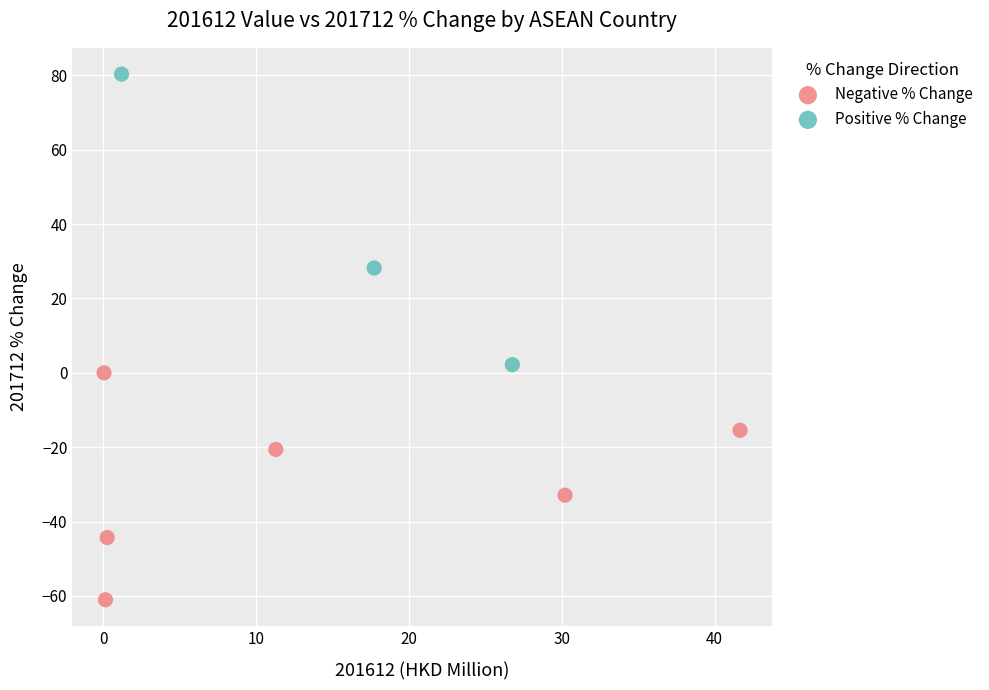

Which series contains the lowest Y value?

Negative % Change